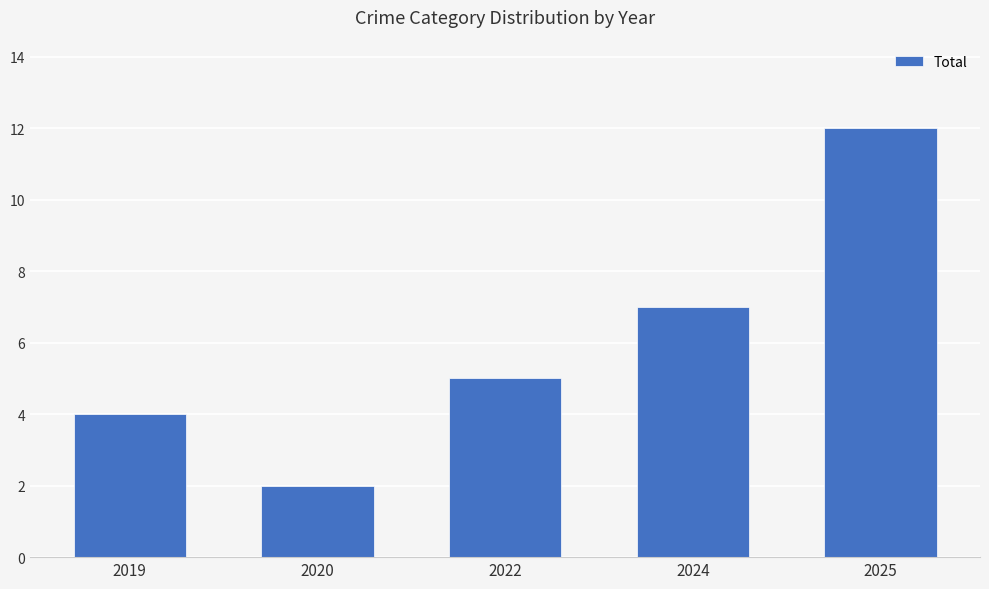

What is the greatest value displayed?

12